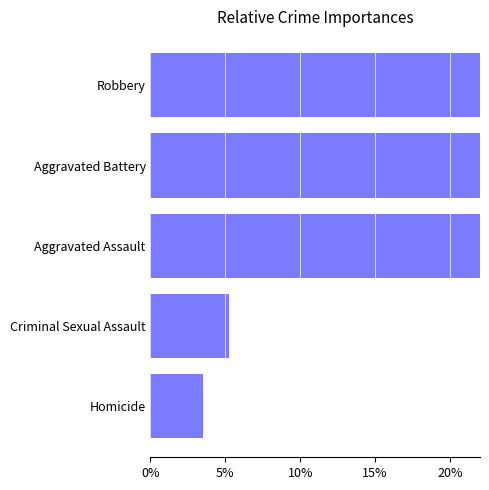

Count the values in the range 0 to 1.

5